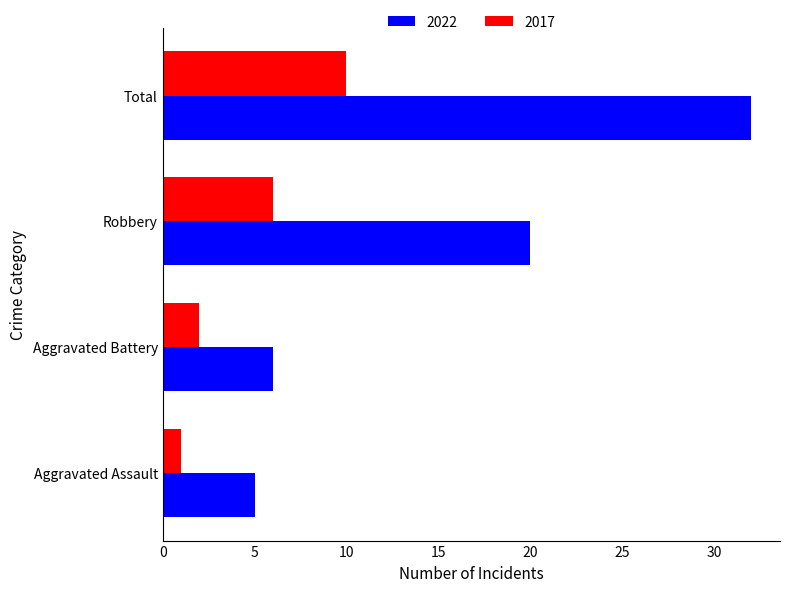

What is the sum of all 2017 values?

19